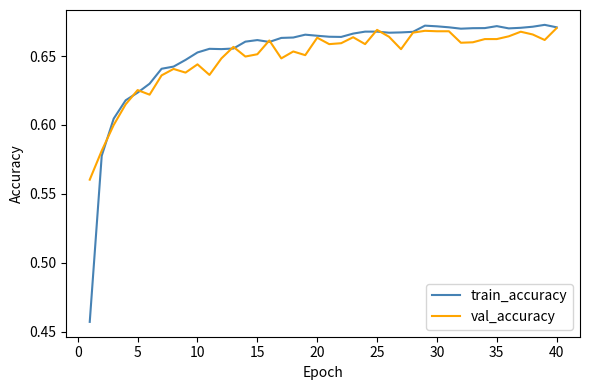

True or false: val_accuracy and train_accuracy cross at least once.

True